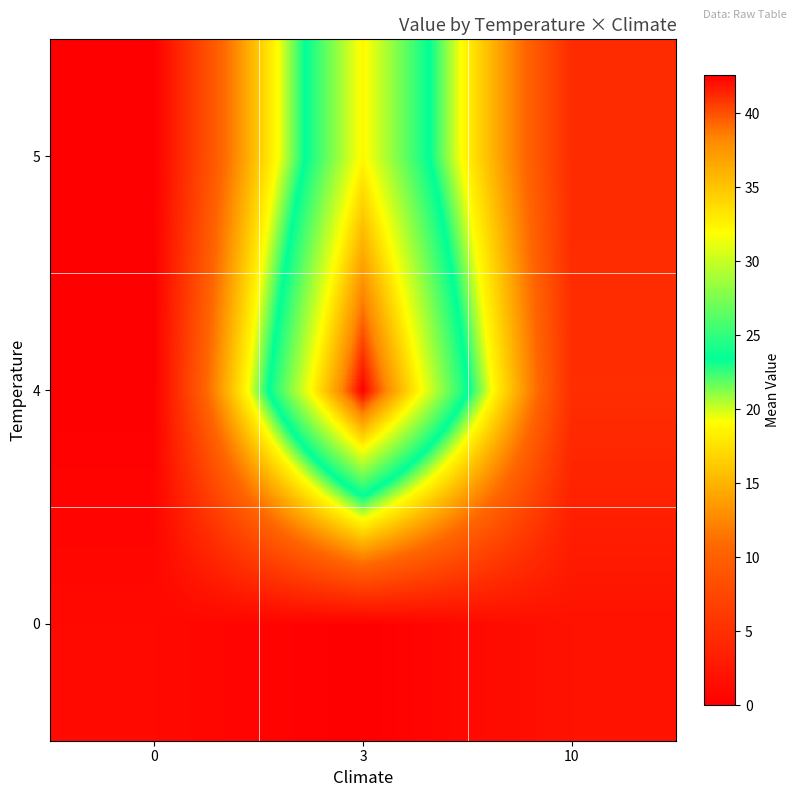

At which category is the sum across all series the highest?

3